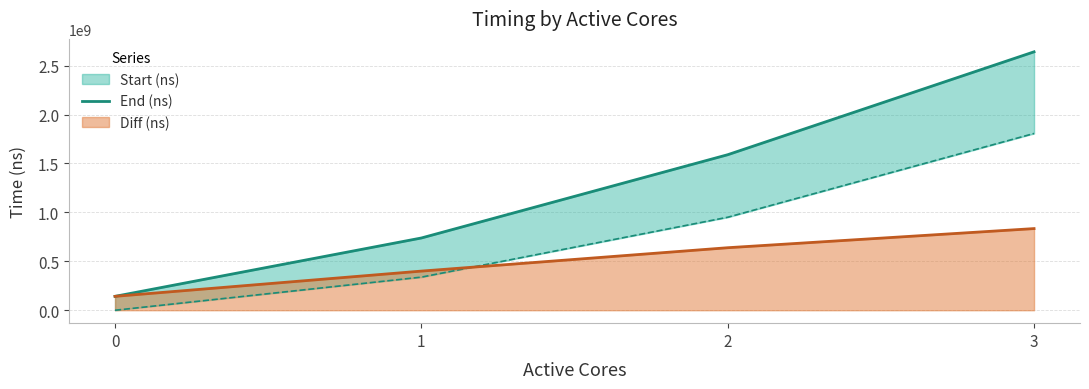

At which label does the data first exceed 1589703038?

3